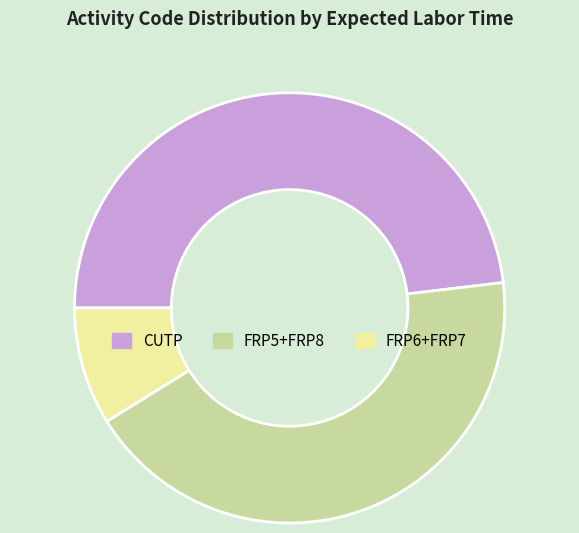

Which has a higher value, CUTP or FRP6+FRP7?

CUTP